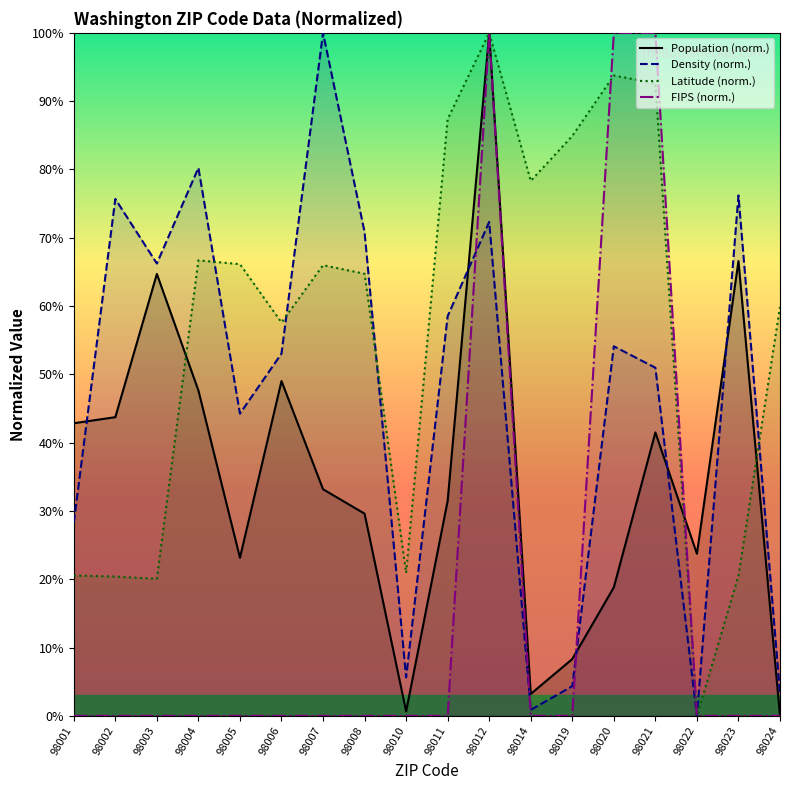

How many interior local valleys does the Density (norm.) series have?

5